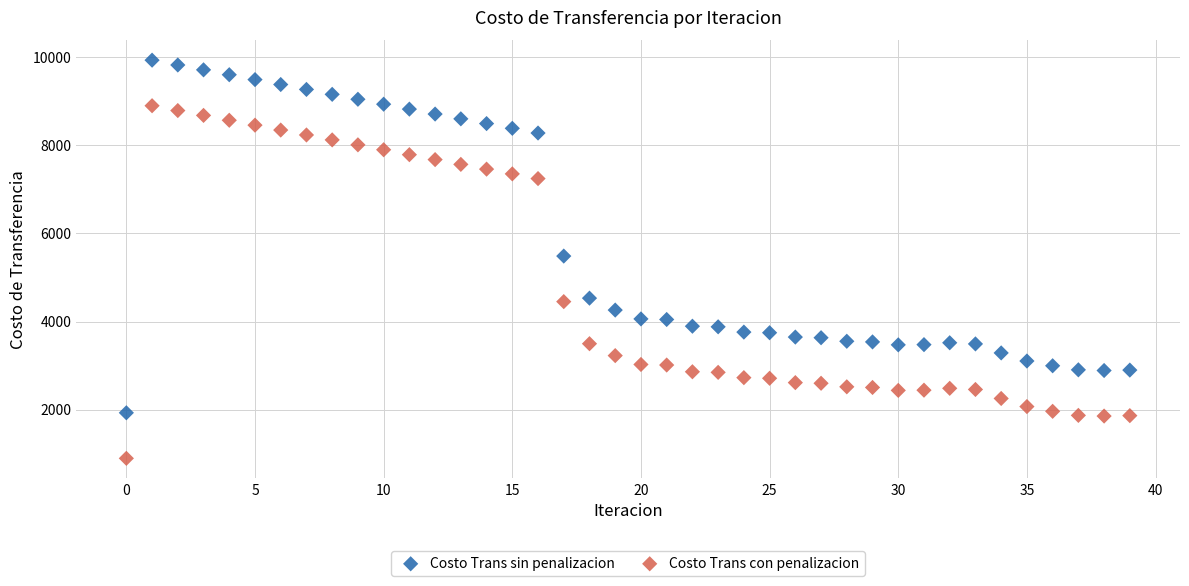

What are all the series names shown in the legend?

Costo Trans sin penalizacion, Costo Trans con penalizacion